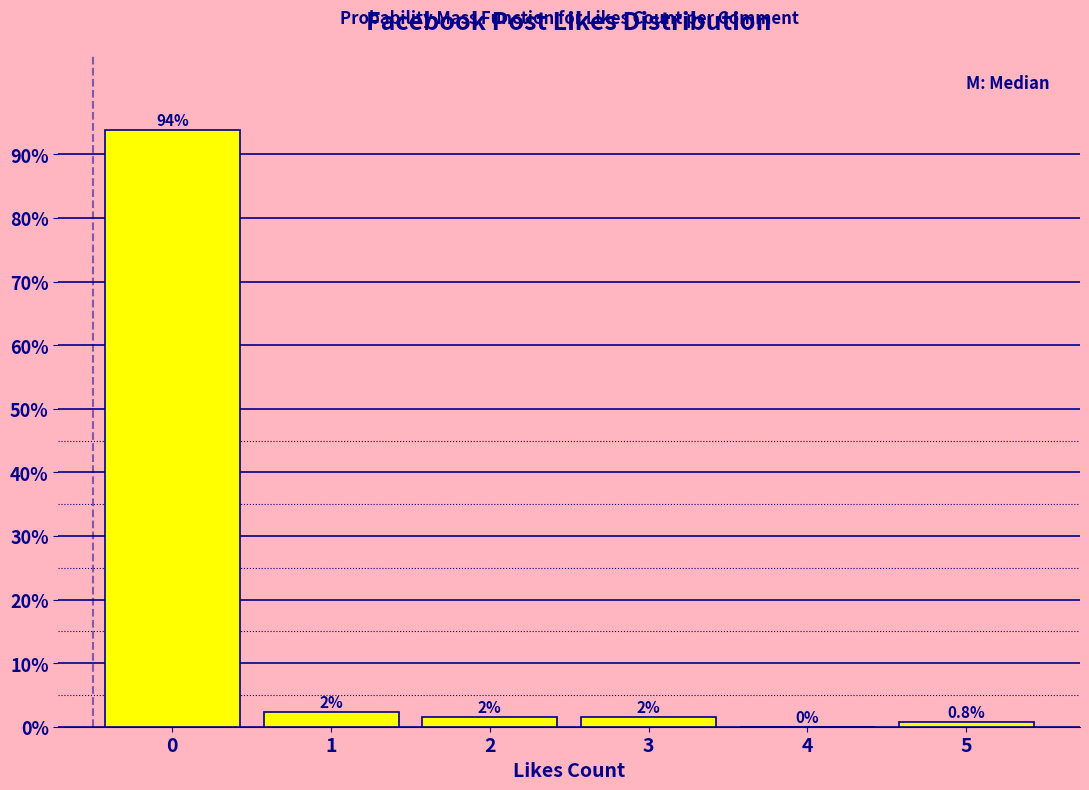

The chart shows a value of 26.2 at 0. True or false?

False